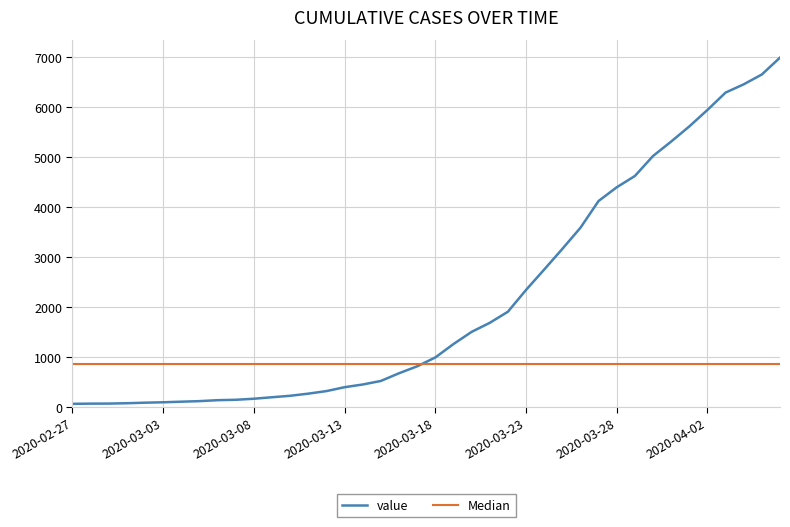

Approximately how many times larger is the value at 2020-03-18 compared to 2020-03-06?

7.2